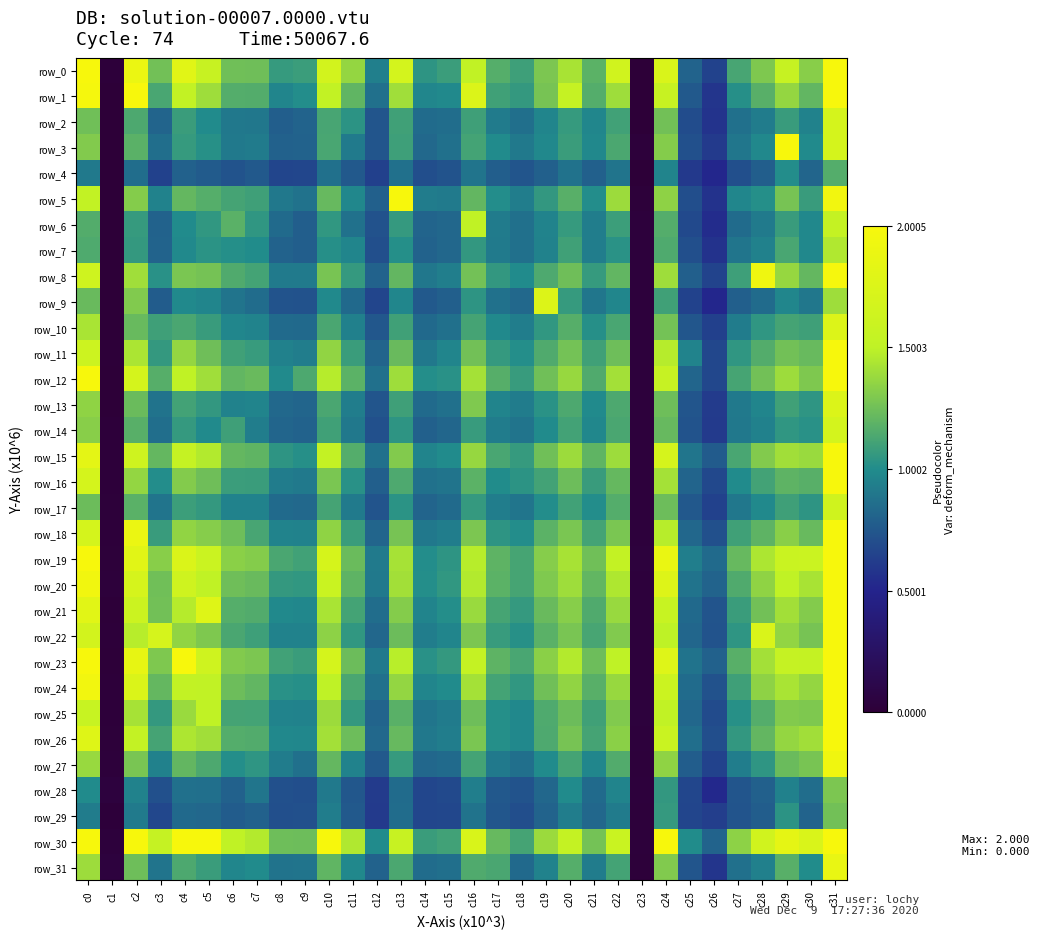

Where does the row_29 series first go above 7960?

c0